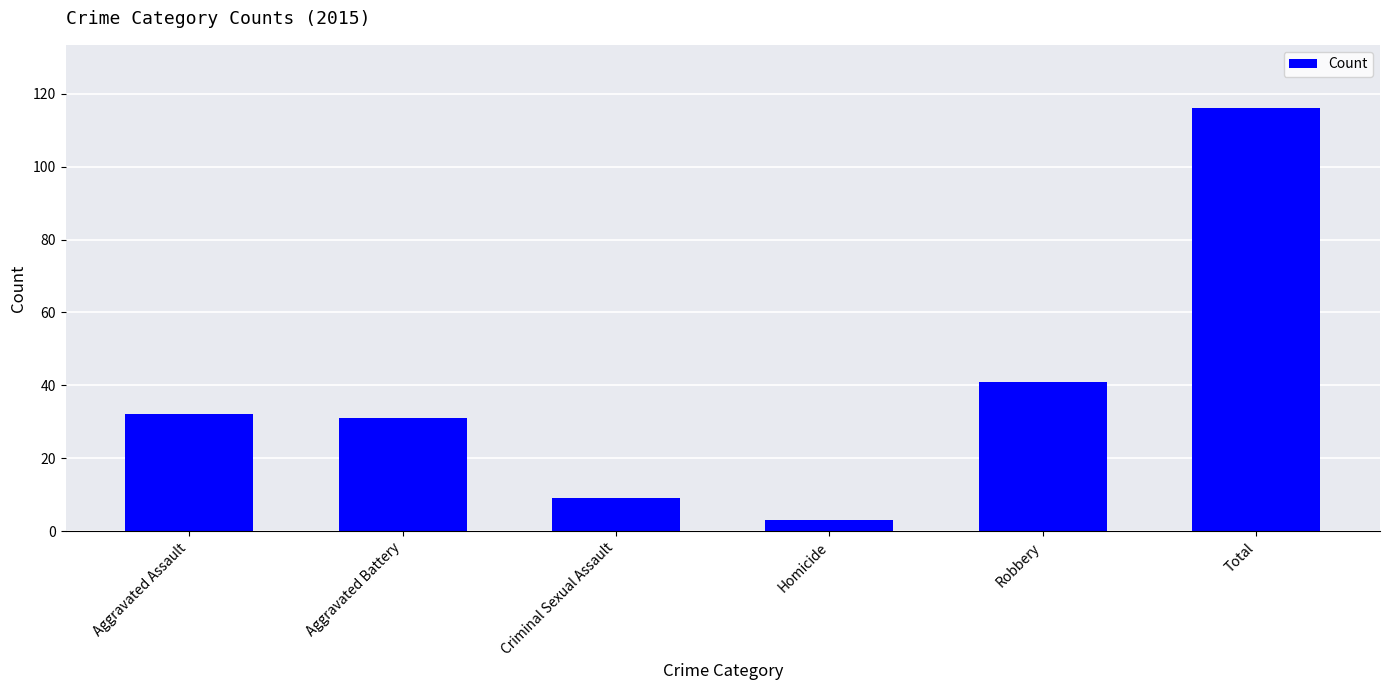

Reading left to right, what are all the values shown in this chart?

32	31	9	3	41	116